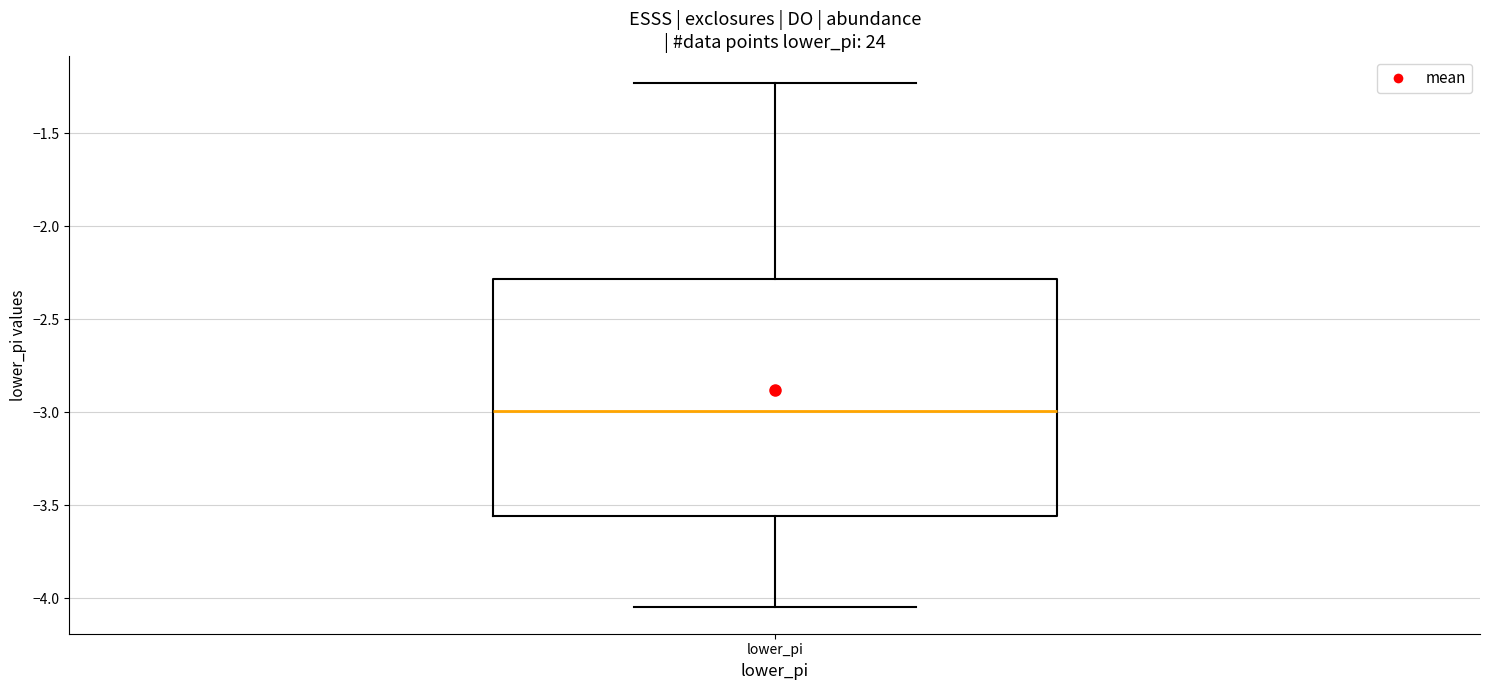

Where does the lower whisker of the box for lower_pi end on the y-axis? The values are not printed on the chart, so give them approximately, as read against the axis.

-4.05